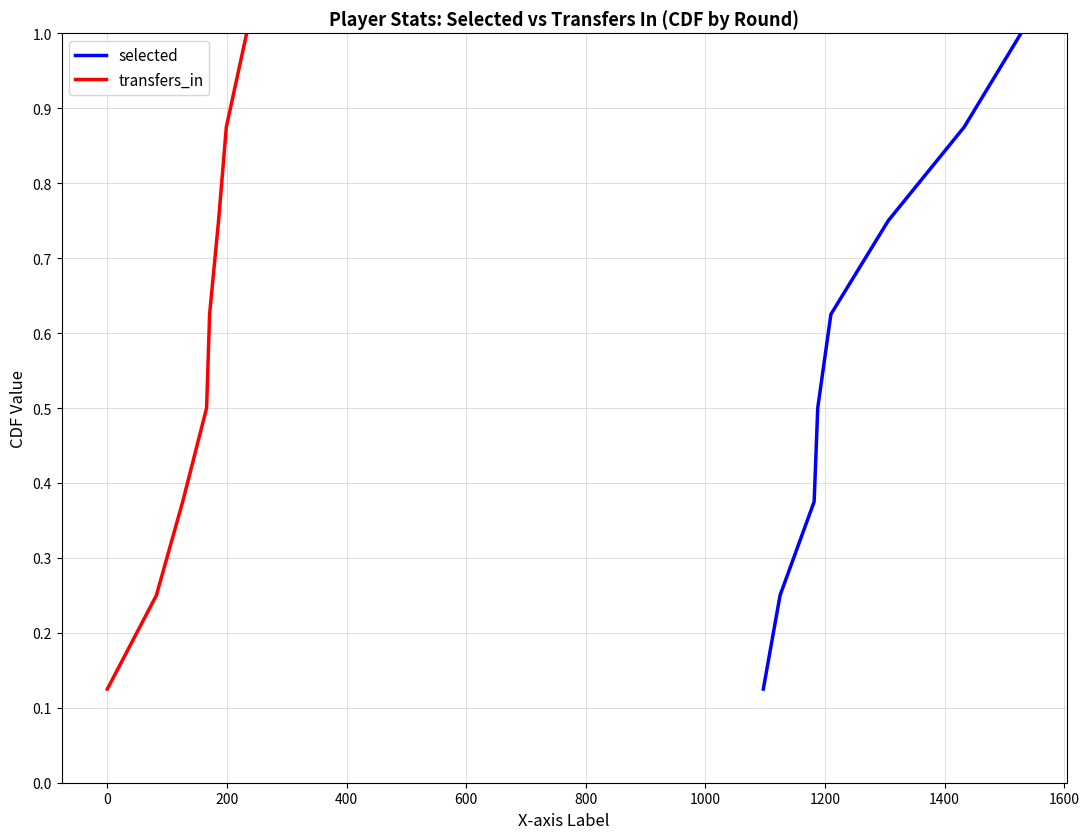

What is the maximum value for transfers_in?

1.0